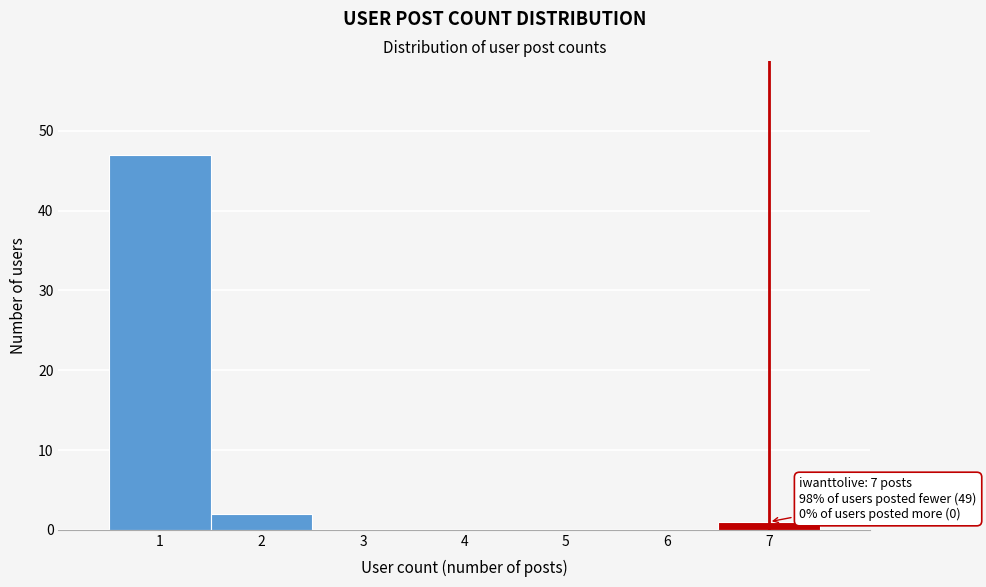

Which range on the x-axis has the tallest bar?

0.5 to 1.5